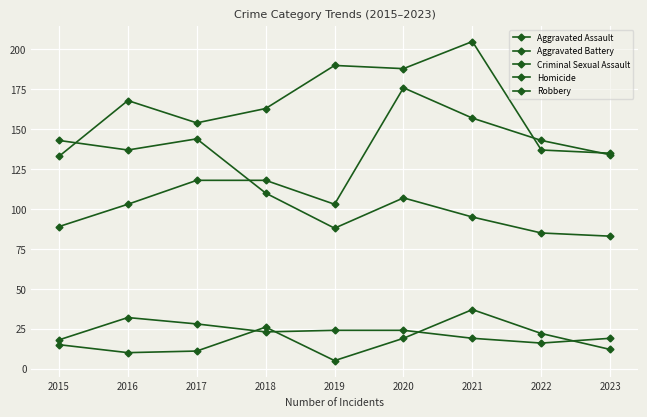

How many categories are shown in the chart?

9